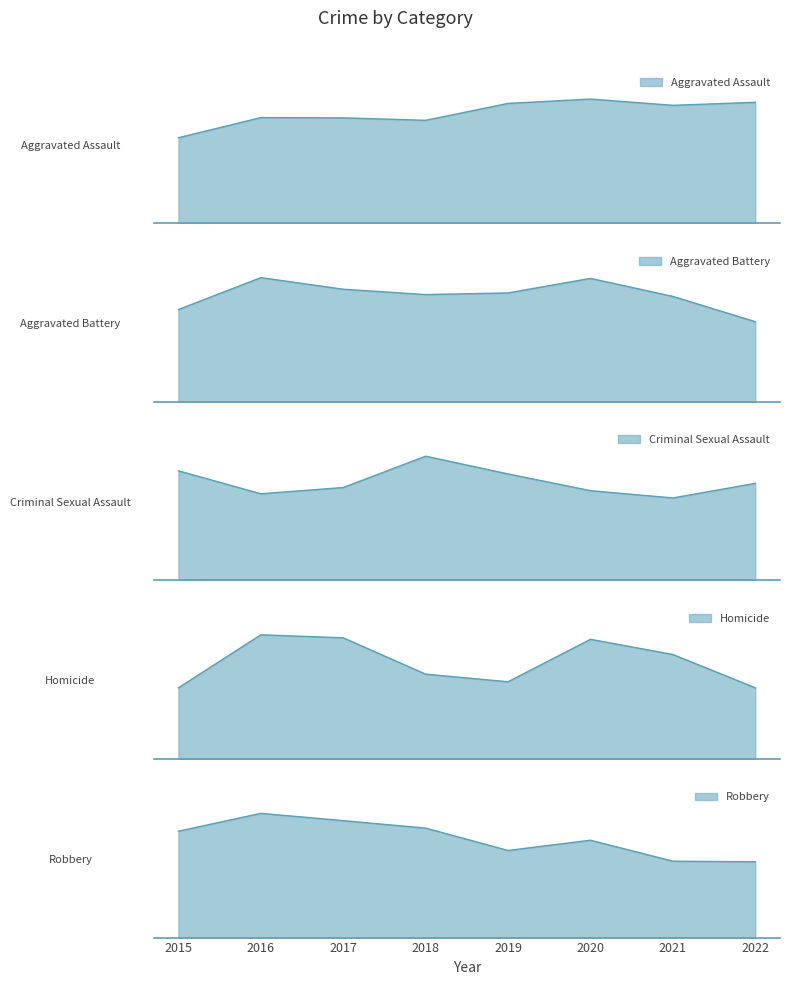

True or false: Criminal Sexual Assault and Homicide intersect in this chart.

False